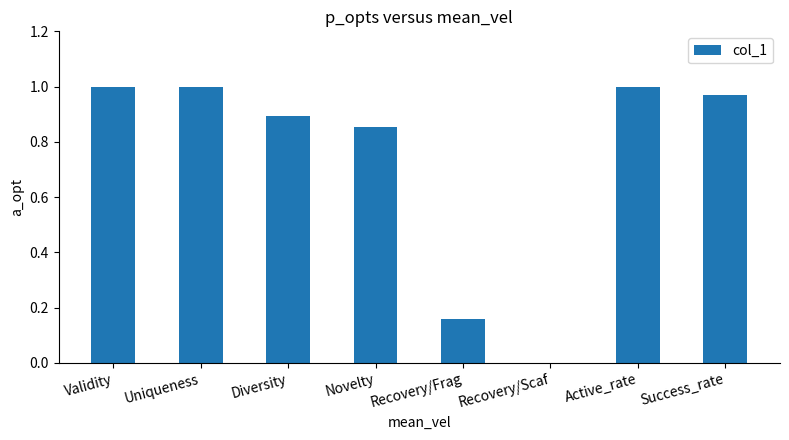

What is the sum of the values at Active_rate and Validity?

2.0